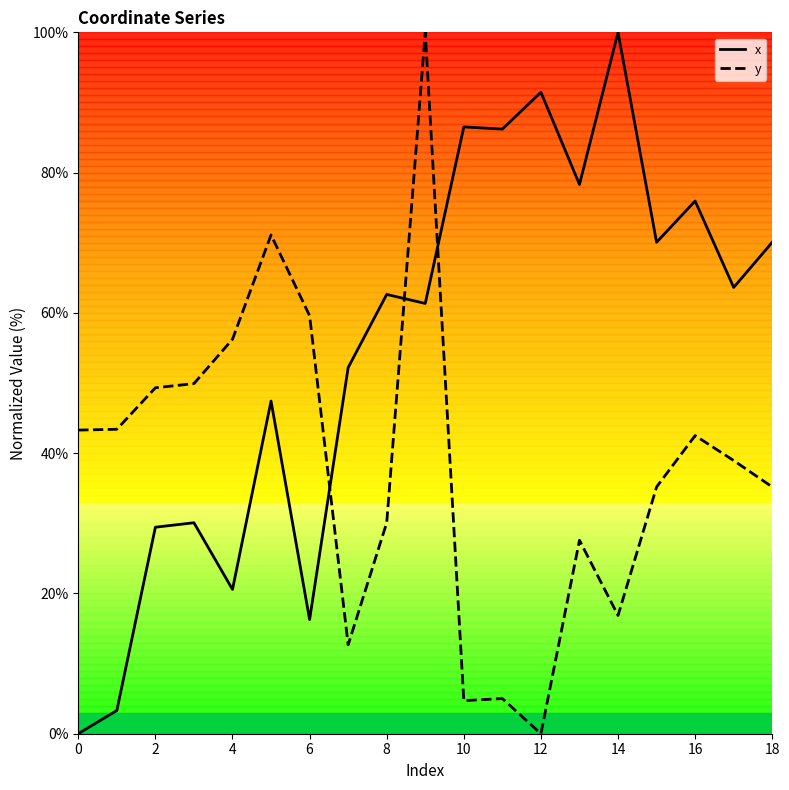

After their last crossing, which series has the higher values: x or y?

x